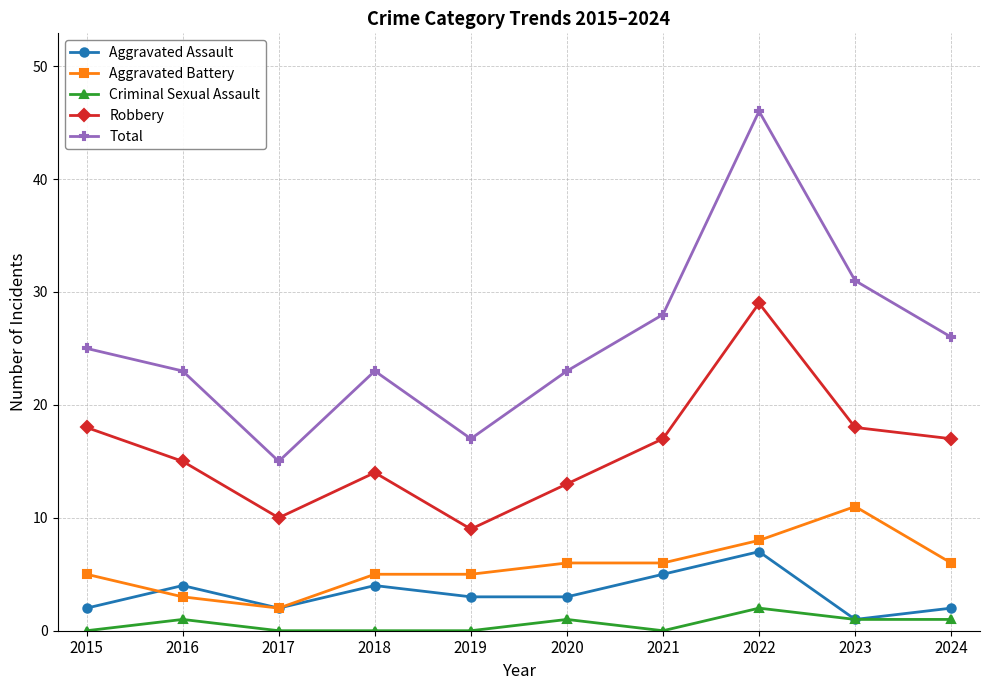

True or false: Robbery and Total cross at least once.

False